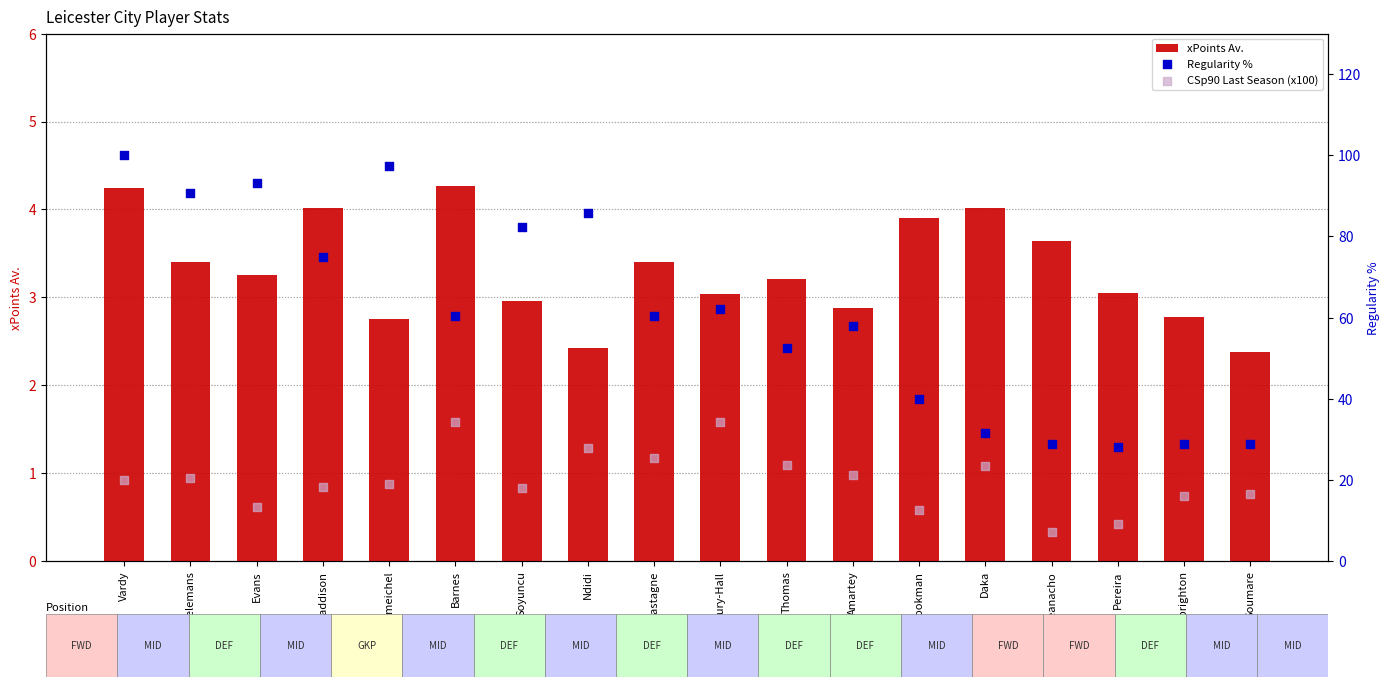

At which category is the sum across all series the highest?

Vardy